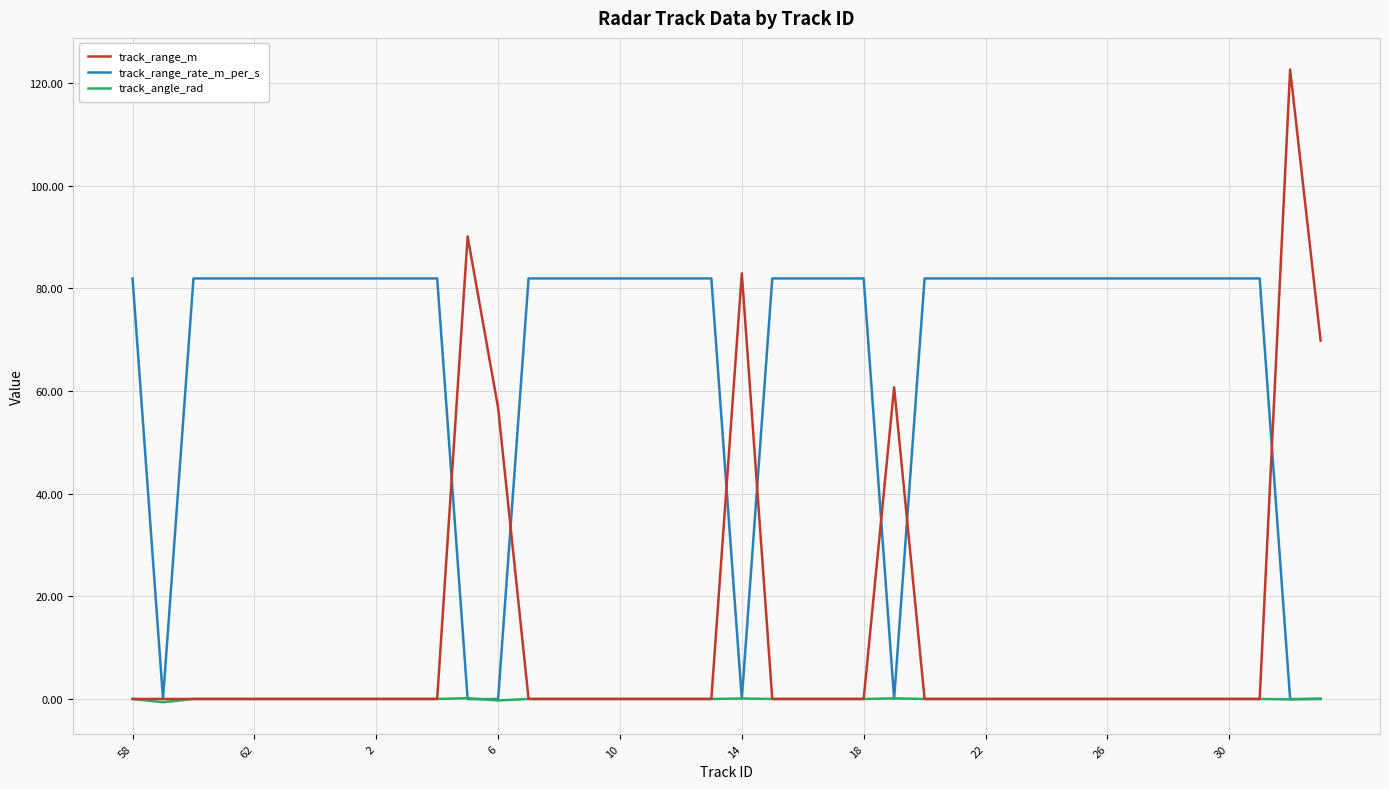

Does the chart display data point markers on the line(s)?

No